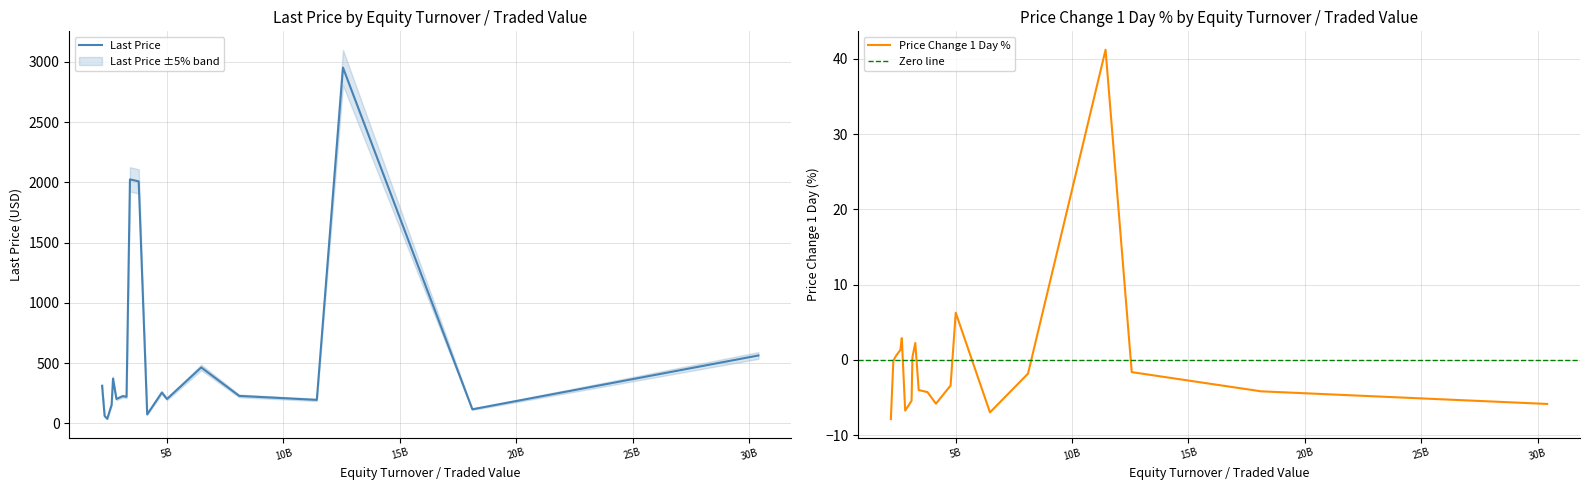

What is the value of the Last Price point at the 13th from the left?

224.0